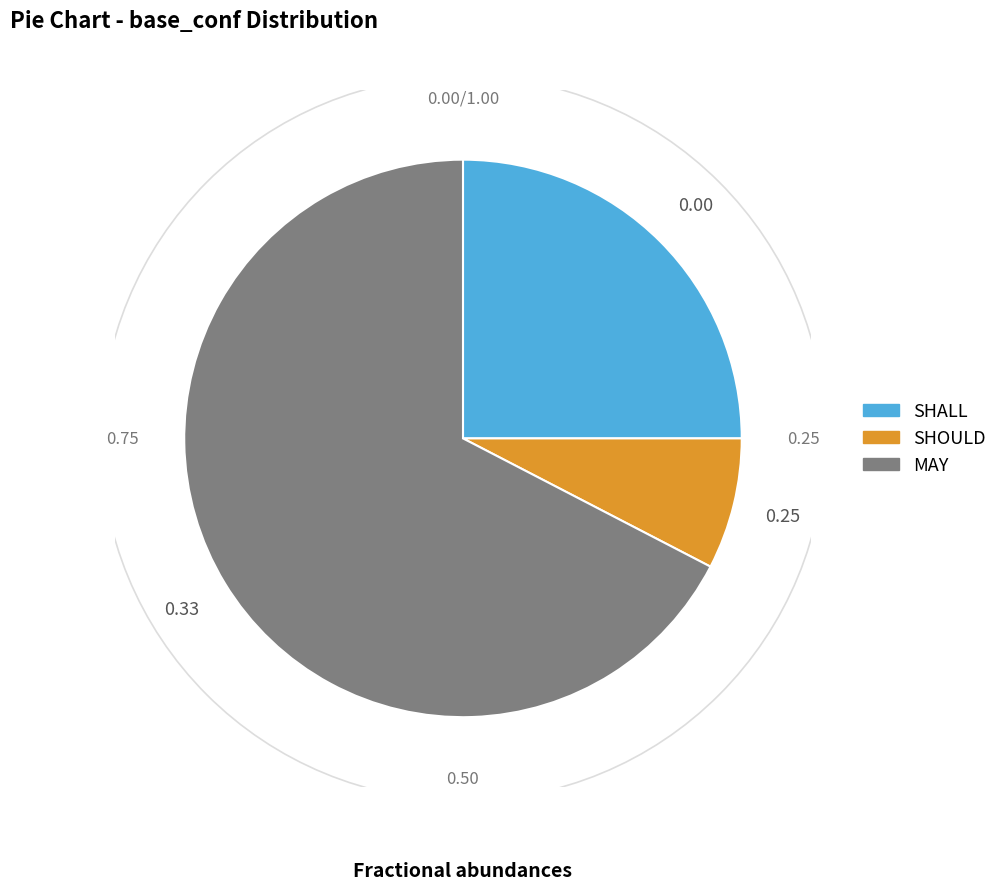

Does MAY account for over 50% of the chart?

Yes